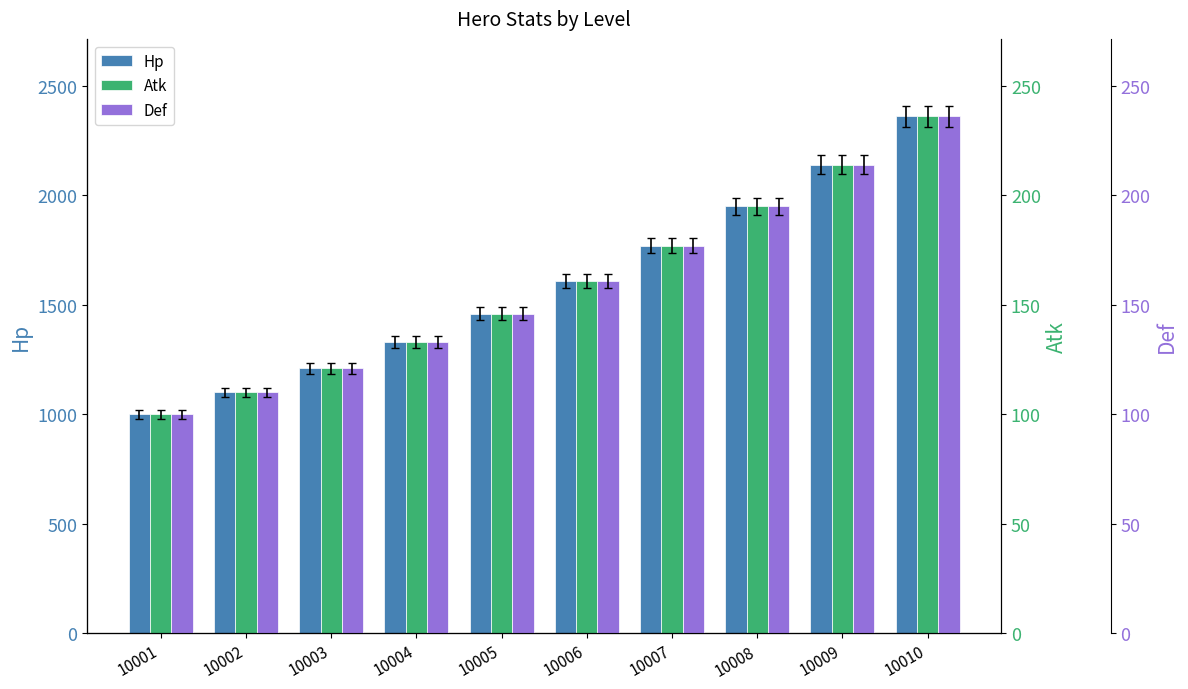

What is the minimum value shown in the chart?

100